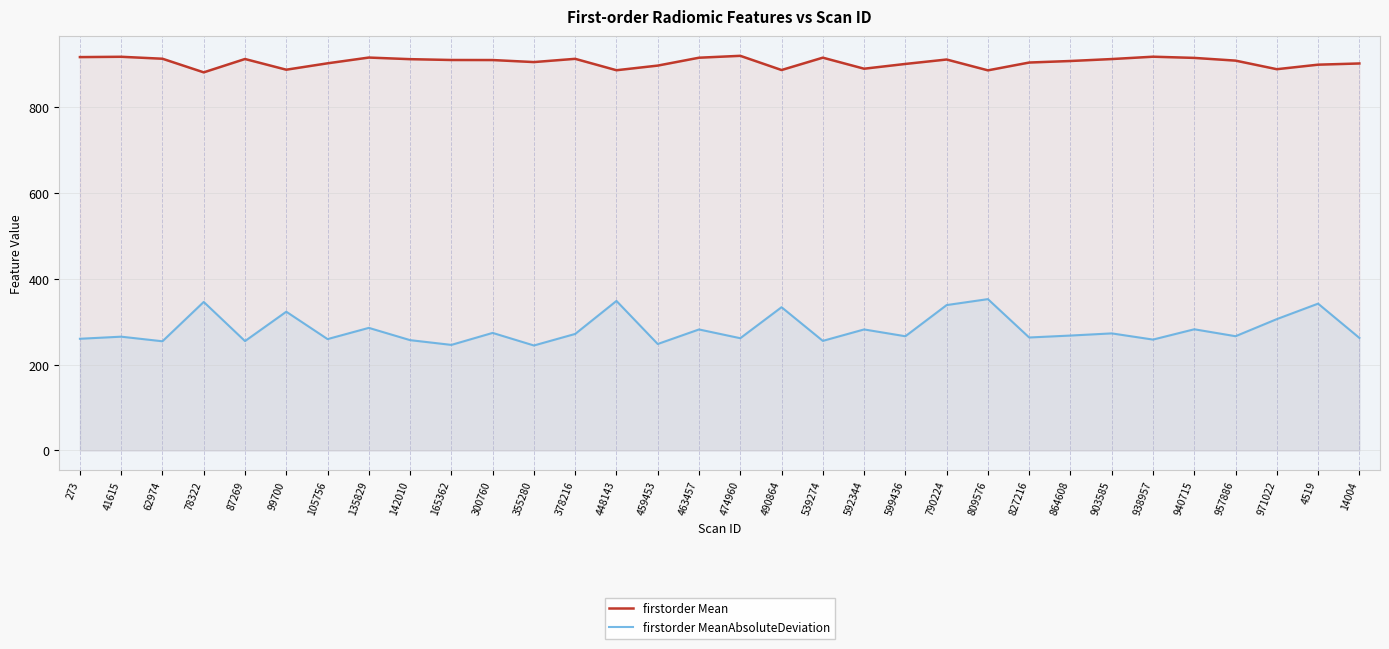

True or false: firstorder Mean and firstorder MeanAbsoluteDeviation cross at least once.

False